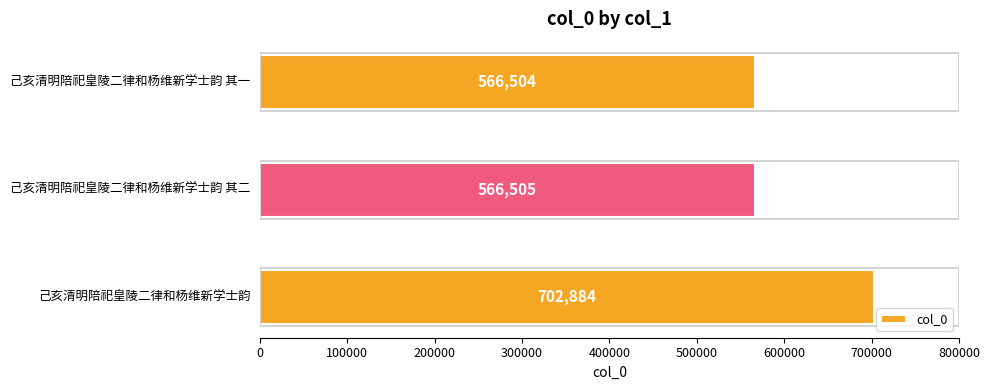

Does the chart contain any negative values?

No